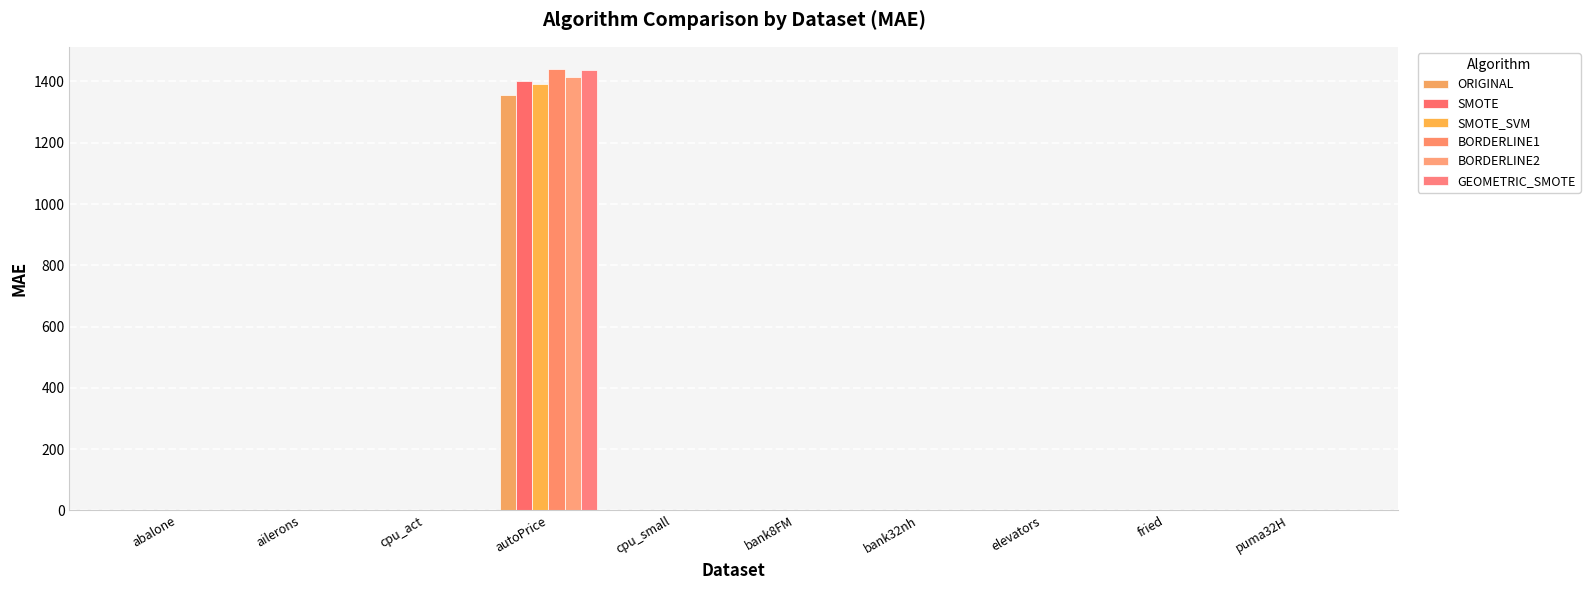

How many series are shown in this chart?

6